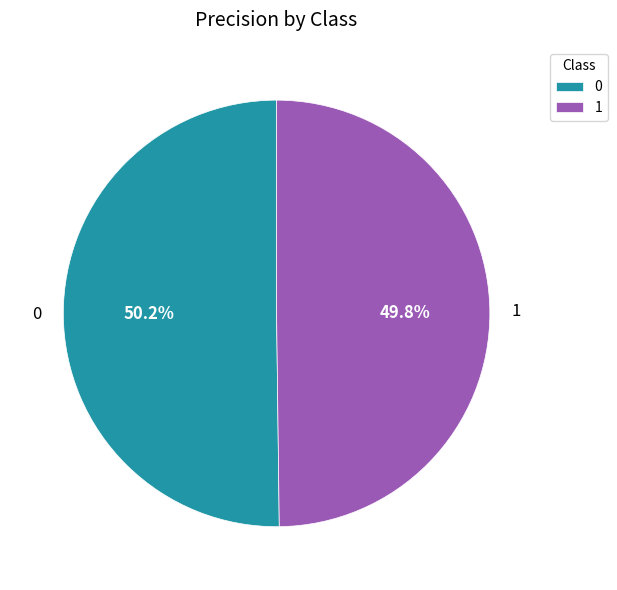

Approximately how many times larger is the value at 1 compared to 0?

1.0